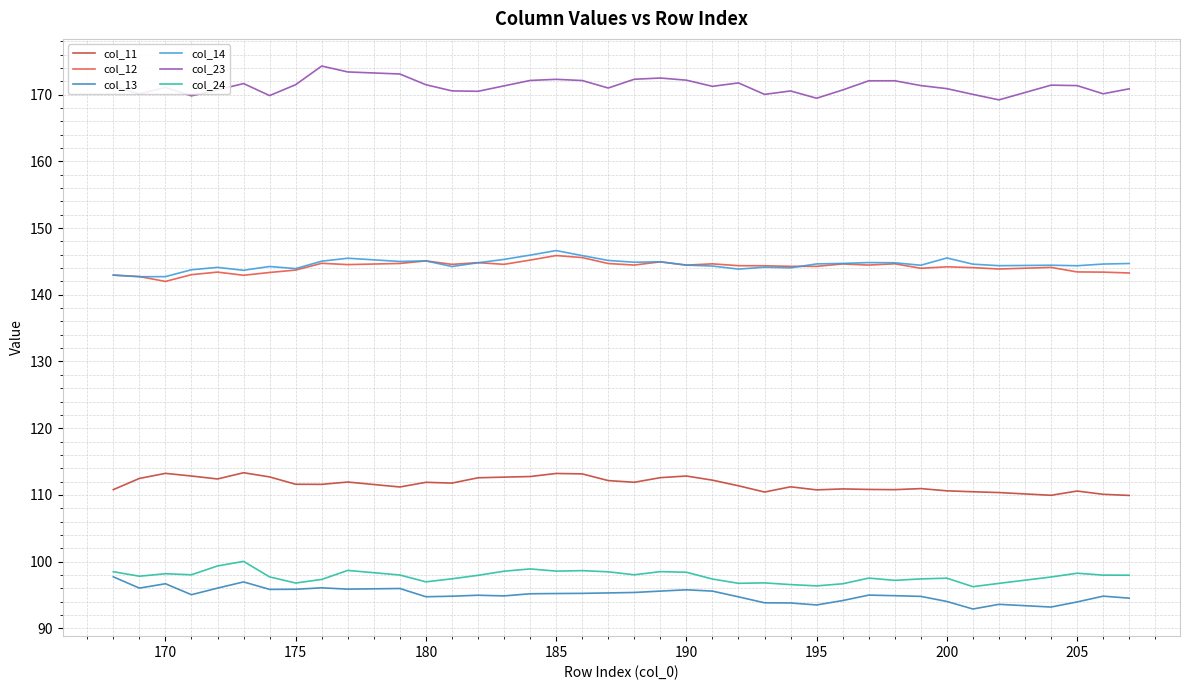

How many categories are shown in the chart?

38